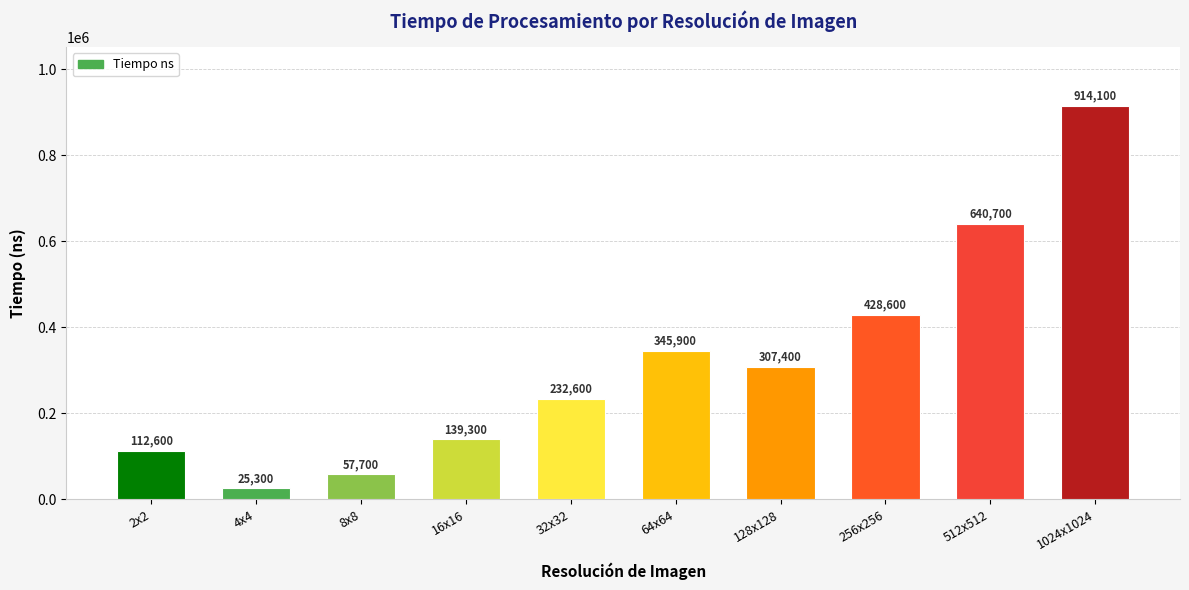

What is the maximum value shown in the chart?

914100